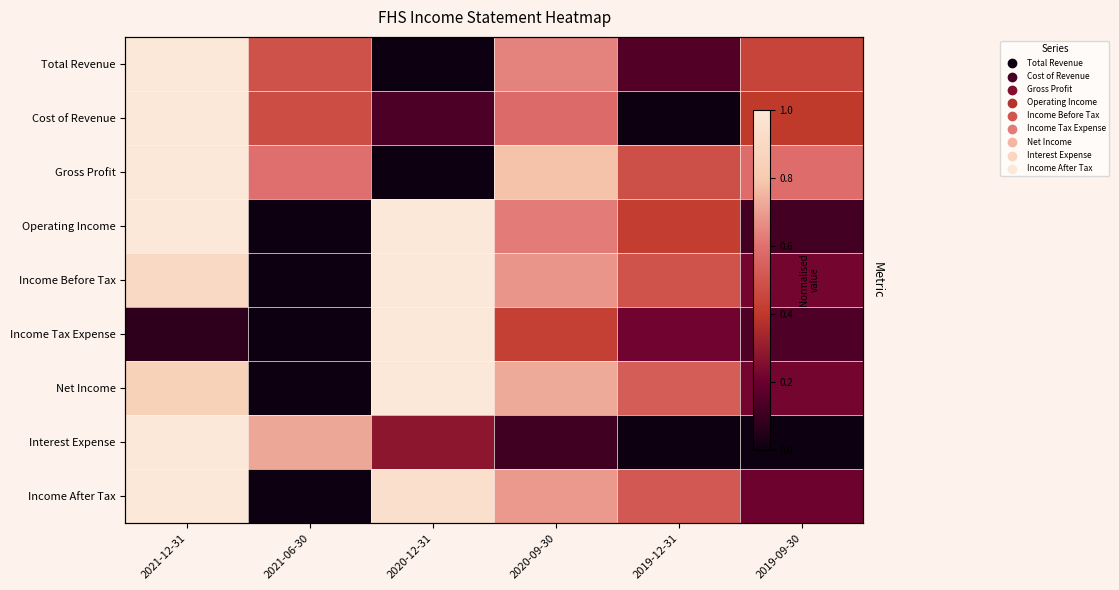

How many series are shown in this chart?

9